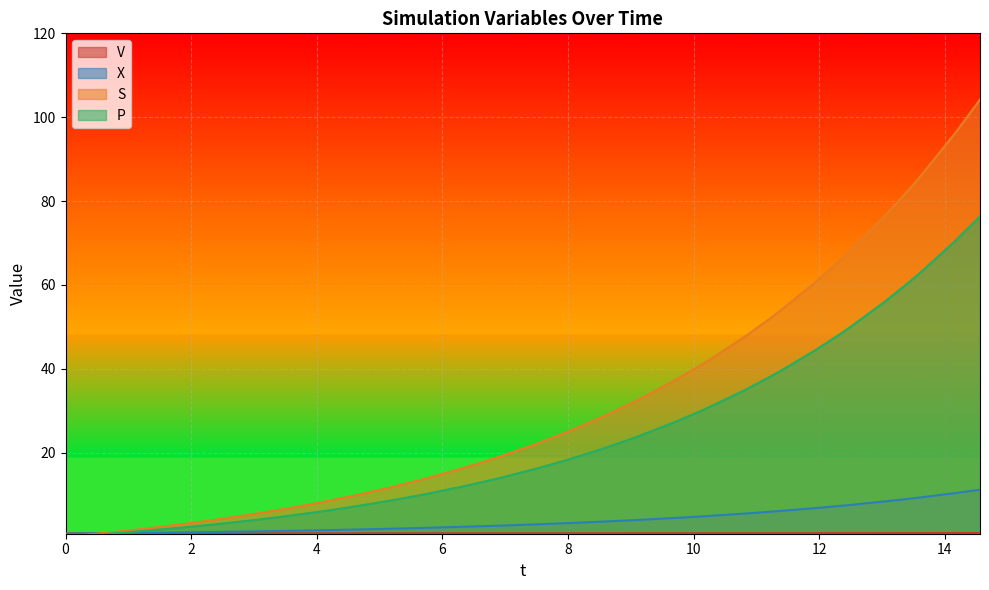

Reading left to right, extract all data points from this chart.

V: 0.8	0.8	0.8	0.8	0.8	0.8	0.8	0.8	0.8	0.8	0.8	0.8	0.8	0.8	0.8	0.8	0.8	0.8	0.8	0.8	0.8	0.8	0.8	0.8	0.8	0.8	0.8	0.8	0.8	0.8	0.8	0.8	0.8	0.8	0.8	0.8	0.8	0.9	0.9	0.9
X: 0.7	0.7	0.8	0.9	0.9	1.0	1.1	1.1	1.2	1.3	1.4	1.5	1.7	1.7	1.9	2.1	2.1	2.4	2.5	2.6	2.9	3.1	3.2	3.6	3.9	4.0	4.4	4.8	5.0	5.5	5.9	6.1	6.8	7.3	7.6	8.4	9.1	9.4	10.4	11.2
S: 0.0	0.2	1.0	1.7	2.0	2.9	3.7	4.1	5.3	6.3	6.7	8.2	9.4	10.0	11.9	13.3	14.0	16.3	18.1	19.0	21.8	24.1	25.1	28.7	31.5	32.8	37.1	40.6	42.2	47.6	51.8	53.8	60.5	65.7	68.2	76.4	83.0	86.0	96.2	104.2
P: 0.0	0.2	0.8	1.2	1.4	2.2	2.7	3.0	3.9	4.6	4.9	6.0	6.9	7.3	8.7	9.8	10.3	12.0	13.3	13.9	16.0	17.7	18.4	21.0	23.1	24.0	27.2	29.7	30.9	34.9	38.0	39.4	44.3	48.2	50.0	56.0	60.8	63.0	70.5	76.4